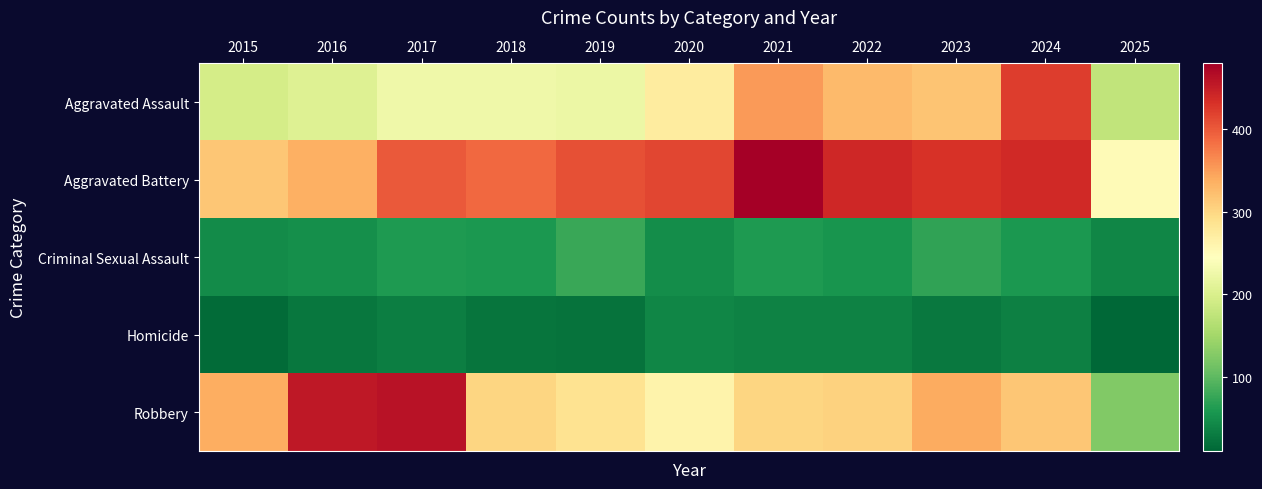

Which series has the widest spread of values?

Robbery